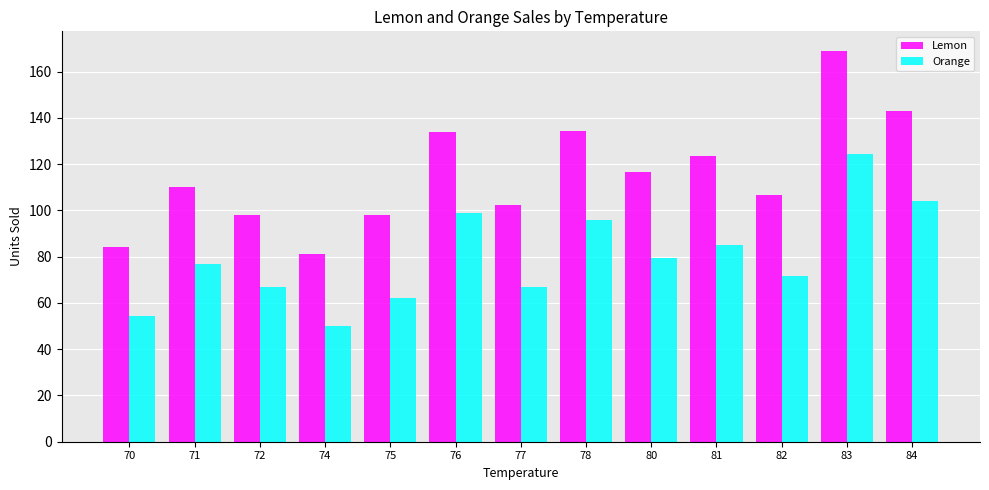

How many values in the Lemon series are below 110?

6